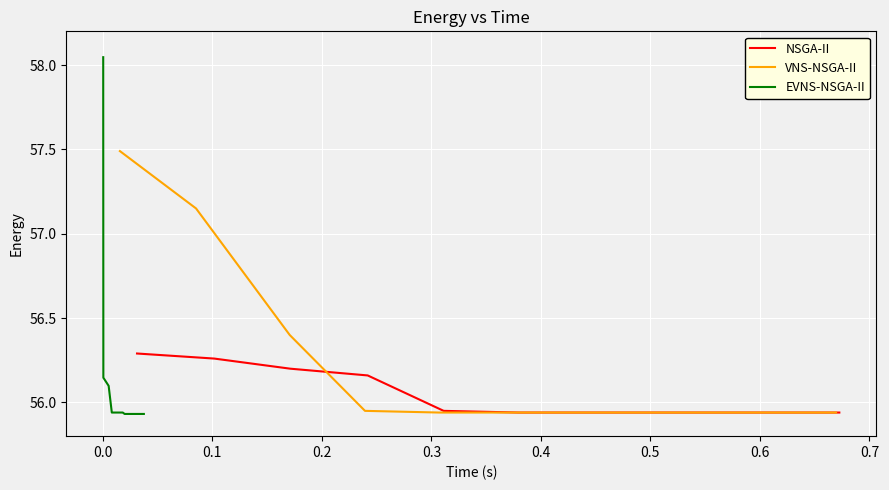

How many intersections are there between NSGA-II and VNS-NSGA-II?

1